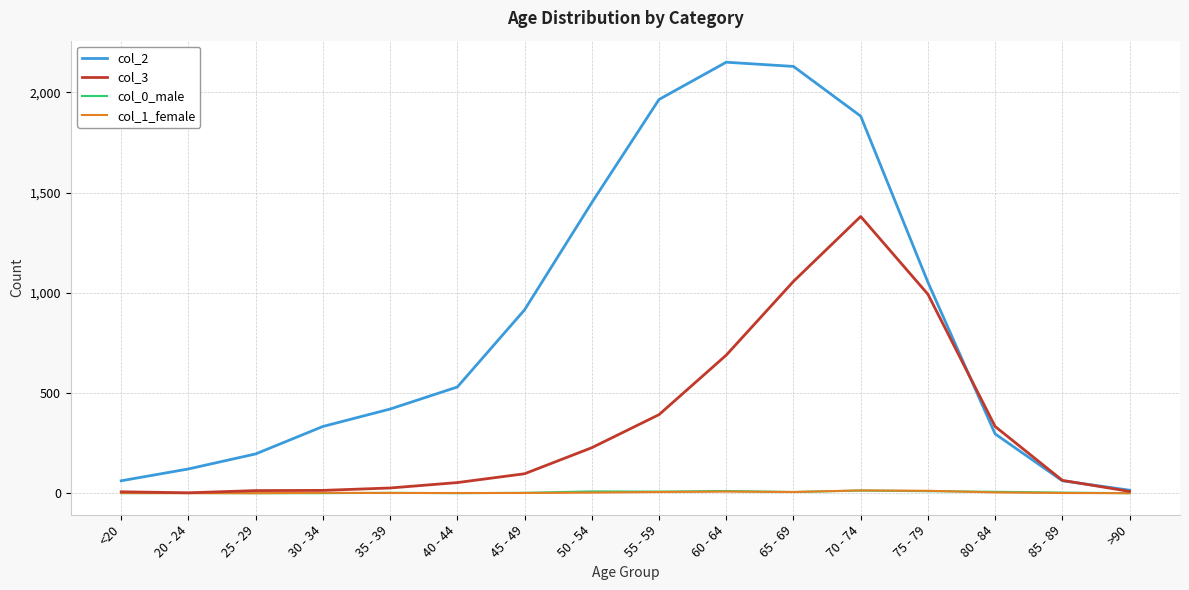

True or false: col_2 has more than 0 points higher than both neighbors.

True